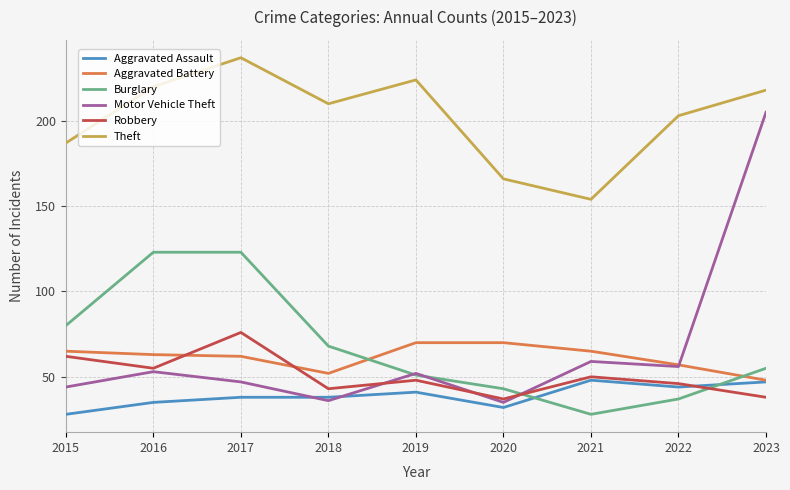

Where is the first local maximum for Theft?

2017